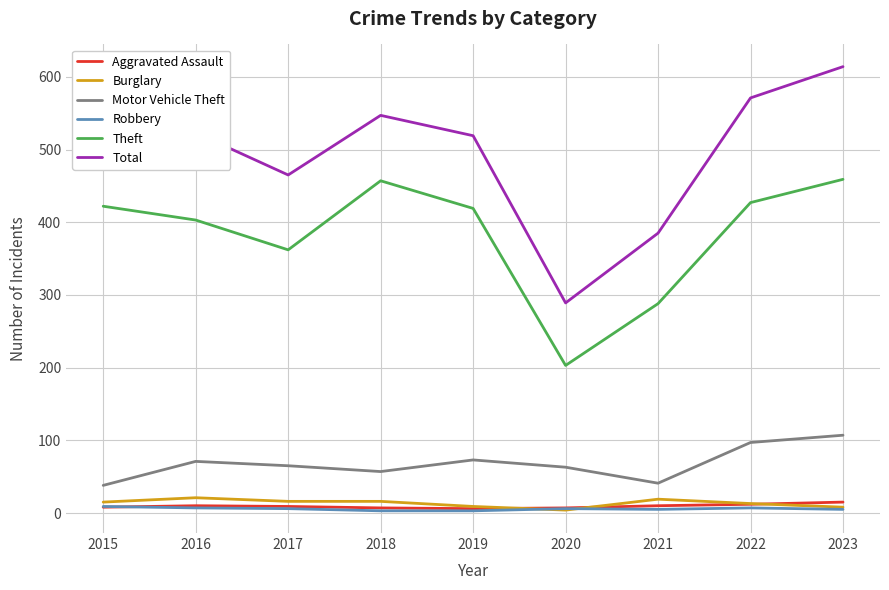

At which category is the sum across all series the highest?

2023